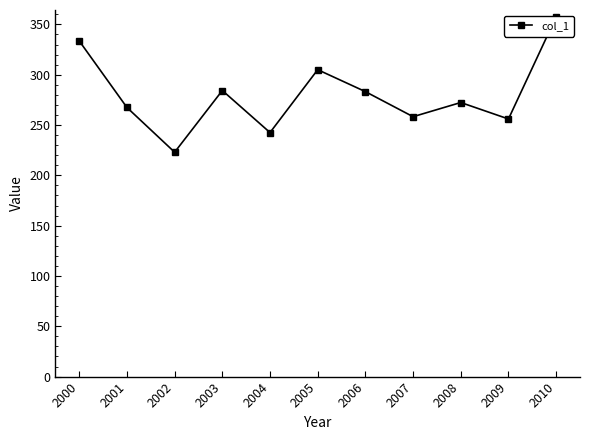

List the labels in order of value, largest first.

2010, 2000, 2005, 2003, 2006, 2008, 2001, 2007, 2009, 2004, 2002